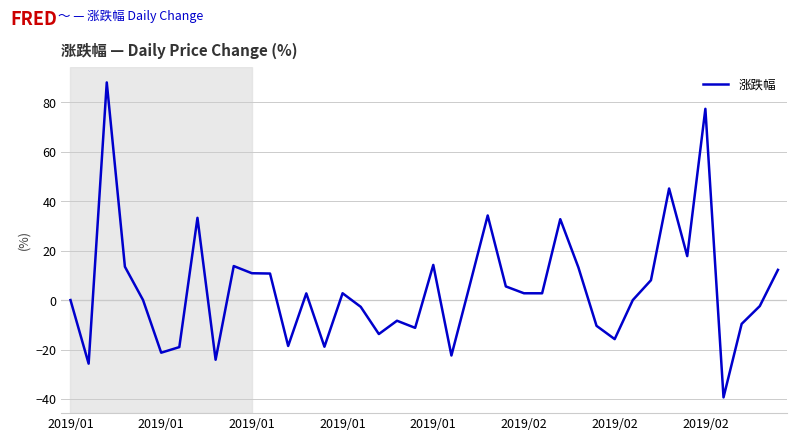

What is the difference between the maximum and minimum values?

127.3